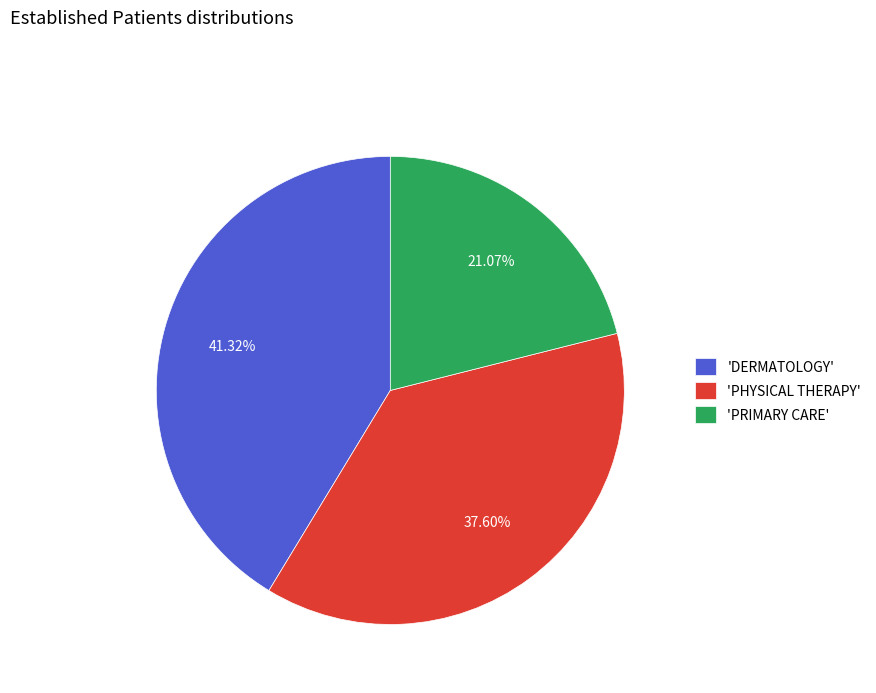

Which category has the smallest portion of the pie?

'PRIMARY CARE'